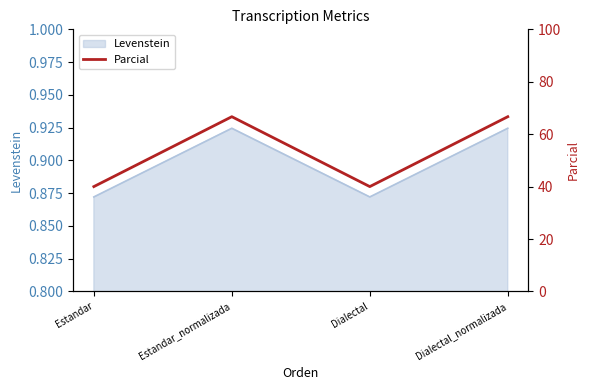

At which category does the chart reach its peak across all series?

Estandar_normalizada